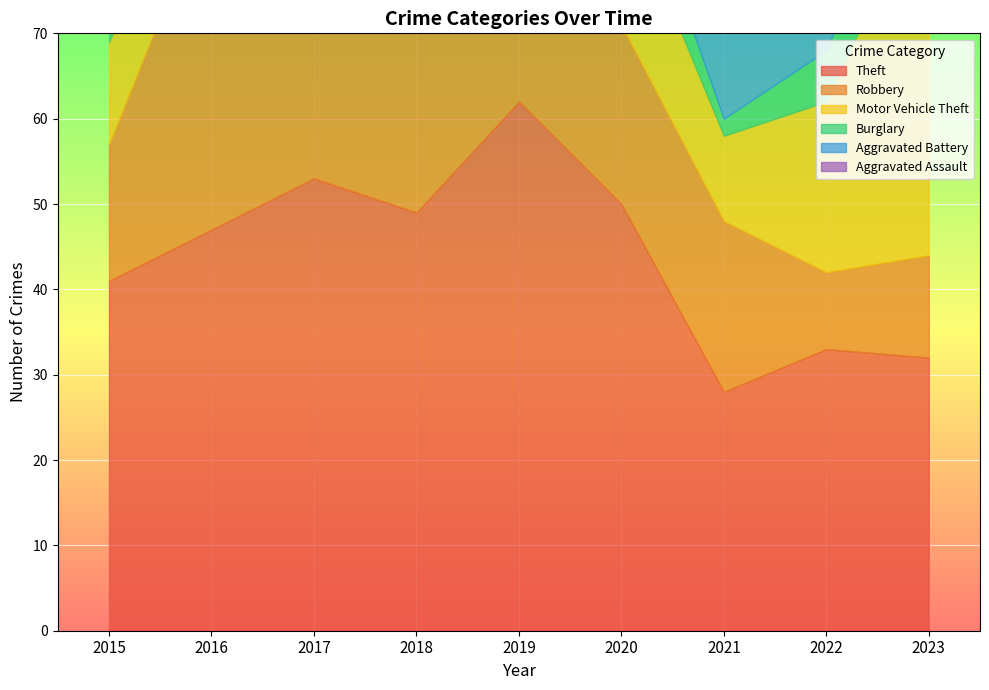

True or false: Robbery has more than 1 interior local peaks.

True